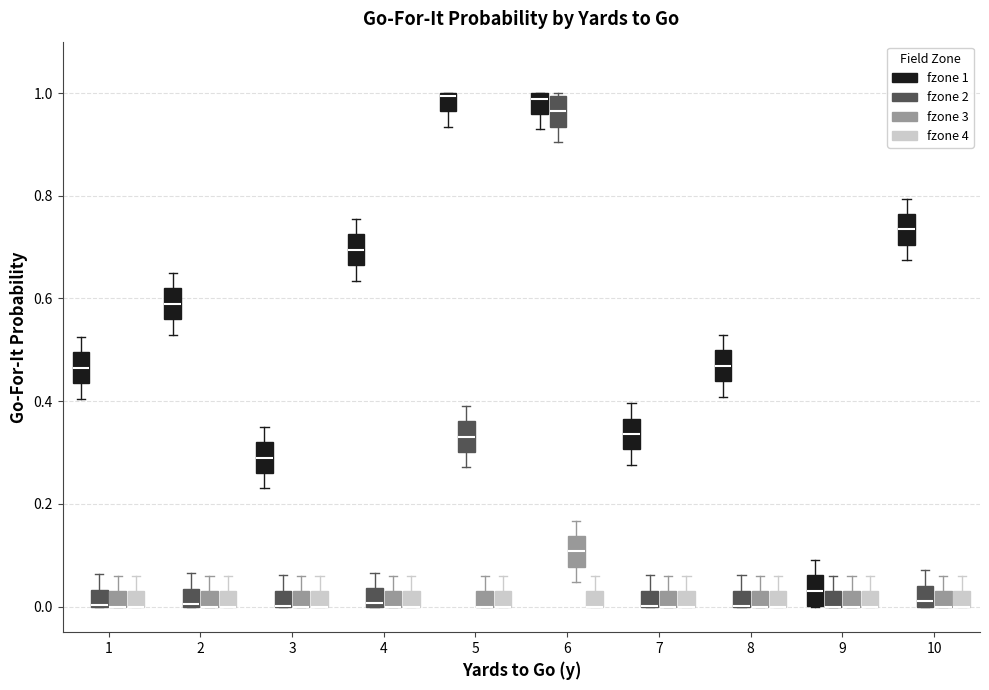

Reading left to right, read every box against the y-axis: the position of its median line, the range the box covers, and the ends of its whiskers. The values are not printed on the chart, so give them approximately, as read against the axis.

1 (fzone 1): median 0.46, box 0.44 to 0.50, whiskers 0.40 to 0.52
1 (fzone 2): median 0.00 (drawn on the box's lower edge), box 0.00 to 0.04, whiskers 0.00 to 0.06
1 (fzone 3): median 0.00 (drawn on the box's lower edge), box 0.00 to 0.04, whiskers 0.00 to 0.06
1 (fzone 4): median 0.00 (drawn on the box's lower edge), box 0.00 to 0.04, whiskers 0.00 to 0.06
2 (fzone 1): median 0.58, box 0.56 to 0.62, whiskers 0.52 to 0.64
2 (fzone 2): median 0.00 (drawn on the box's lower edge), box 0.00 to 0.04, whiskers 0.00 to 0.06
2 (fzone 3): median 0.00 (drawn on the box's lower edge), box 0.00 to 0.04, whiskers 0.00 to 0.06
2 (fzone 4): median 0.00 (drawn on the box's lower edge), box 0.00 to 0.04, whiskers 0.00 to 0.06
3 (fzone 1): median 0.30, box 0.26 to 0.32, whiskers 0.24 to 0.36
3 (fzone 2): median 0.00 (drawn on the box's lower edge), box 0.00 to 0.04, whiskers 0.00 to 0.06
3 (fzone 3): median 0.00 (drawn on the box's lower edge), box 0.00 to 0.04, whiskers 0.00 to 0.06
3 (fzone 4): median 0.00 (drawn on the box's lower edge), box 0.00 to 0.04, whiskers 0.00 to 0.06
4 (fzone 1): median 0.70, box 0.66 to 0.72, whiskers 0.64 to 0.76
4 (fzone 2): median 0.00, box 0.00 to 0.04, whiskers 0.00 to 0.06
4 (fzone 3): median 0.00 (drawn on the box's lower edge), box 0.00 to 0.04, whiskers 0.00 to 0.06
4 (fzone 4): median 0.00 (drawn on the box's lower edge), box 0.00 to 0.04, whiskers 0.00 to 0.06
5 (fzone 1): median 1.00, box 0.96 to 1.00, whiskers 0.94 to 1.00
5 (fzone 2): median 0.34, box 0.30 to 0.36, whiskers 0.28 to 0.40
5 (fzone 3): median 0.00 (drawn on the box's lower edge), box 0.00 to 0.04, whiskers 0.00 to 0.06
5 (fzone 4): median 0.00 (drawn on the box's lower edge), box 0.00 to 0.04, whiskers 0.00 to 0.06
6 (fzone 1): median 0.98, box 0.96 to 1.00, whiskers 0.92 to 1.00
6 (fzone 2): median 0.96, box 0.94 to 1.00, whiskers 0.90 to 1.00
6 (fzone 3): median 0.10, box 0.08 to 0.14, whiskers 0.04 to 0.16
6 (fzone 4): median 0.00 (drawn on the box's lower edge), box 0.00 to 0.04, whiskers 0.00 to 0.06
7 (fzone 1): median 0.34, box 0.30 to 0.36, whiskers 0.28 to 0.40
7 (fzone 2): median 0.00 (drawn on the box's lower edge), box 0.00 to 0.04, whiskers 0.00 to 0.06
7 (fzone 3): median 0.00 (drawn on the box's lower edge), box 0.00 to 0.04, whiskers 0.00 to 0.06
7 (fzone 4): median 0.00 (drawn on the box's lower edge), box 0.00 to 0.04, whiskers 0.00 to 0.06
8 (fzone 1): median 0.46, box 0.44 to 0.50, whiskers 0.40 to 0.52
8 (fzone 2): median 0.00 (drawn on the box's lower edge), box 0.00 to 0.04, whiskers 0.00 to 0.06
8 (fzone 3): median 0.00 (drawn on the box's lower edge), box 0.00 to 0.04, whiskers 0.00 to 0.06
8 (fzone 4): median 0.00 (drawn on the box's lower edge), box 0.00 to 0.04, whiskers 0.00 to 0.06
9 (fzone 1): median 0.04, box 0.00 to 0.06, whiskers 0.00 to 0.10
9 (fzone 2): median 0.00 (drawn on the box's lower edge), box 0.00 to 0.04, whiskers 0.00 to 0.06
9 (fzone 3): median 0.00 (drawn on the box's lower edge), box 0.00 to 0.04, whiskers 0.00 to 0.06
9 (fzone 4): median 0.00 (drawn on the box's lower edge), box 0.00 to 0.04, whiskers 0.00 to 0.06
10 (fzone 1): median 0.74, box 0.70 to 0.76, whiskers 0.68 to 0.80
10 (fzone 2): median 0.02, box 0.00 to 0.04, whiskers 0.00 to 0.08
10 (fzone 3): median 0.00 (drawn on the box's lower edge), box 0.00 to 0.04, whiskers 0.00 to 0.06
10 (fzone 4): median 0.00 (drawn on the box's lower edge), box 0.00 to 0.04, whiskers 0.00 to 0.06